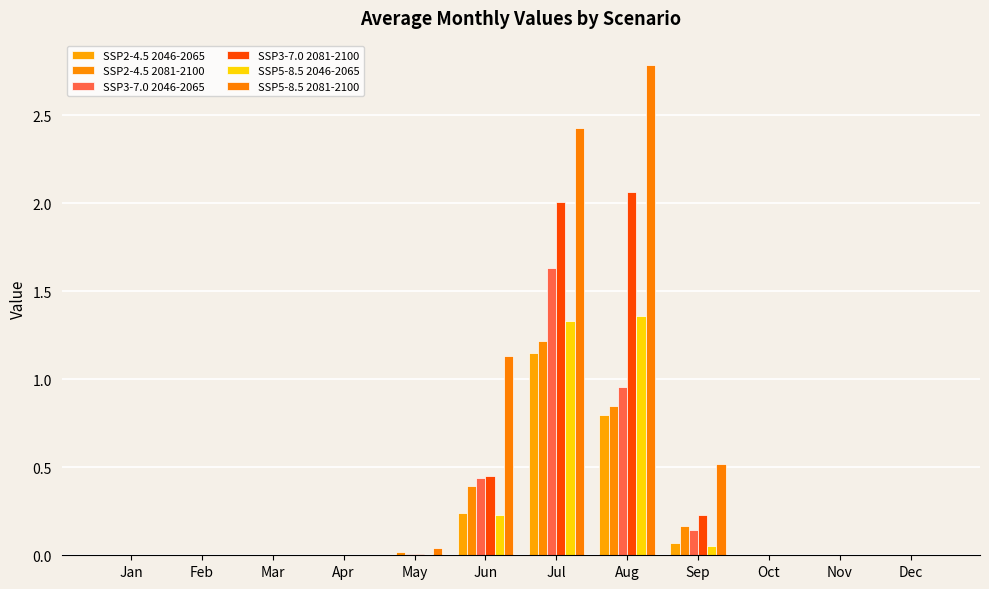

How many groups of bars are there?

12